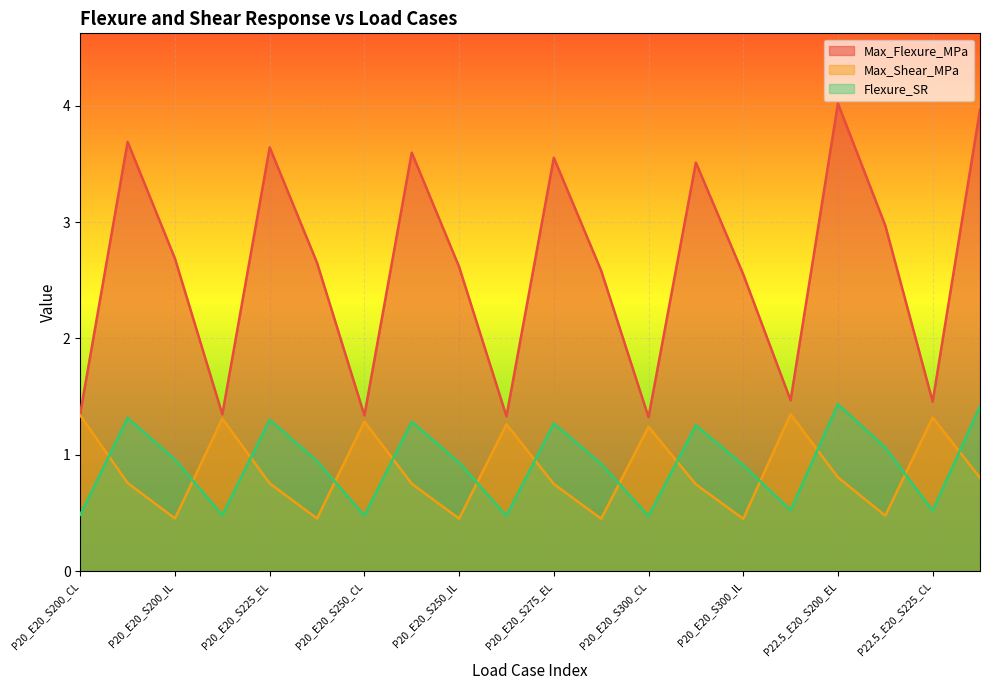

Where is the first local minimum for Max_Flexure_MPa?

P20_E20_S225_CL